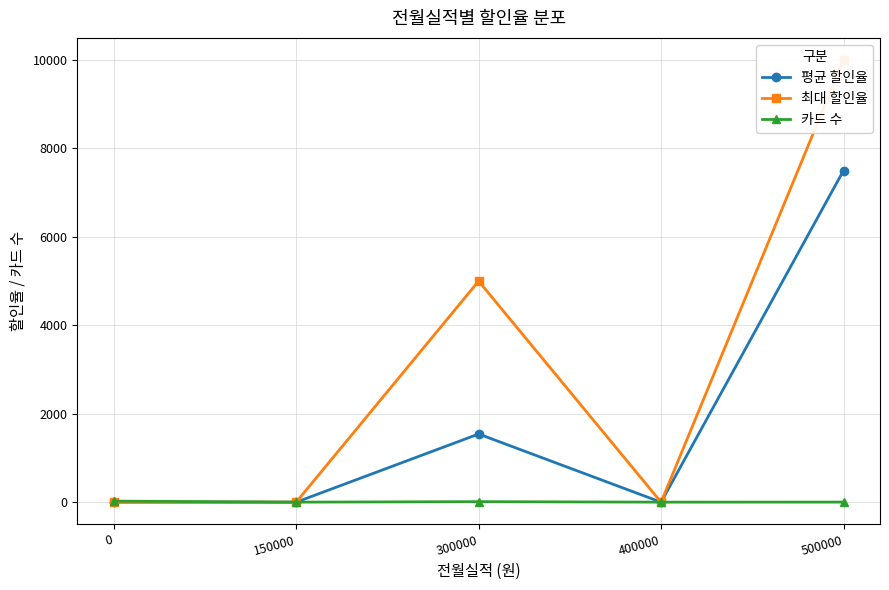

Which series has the largest range (max minus min)?

최대 할인율